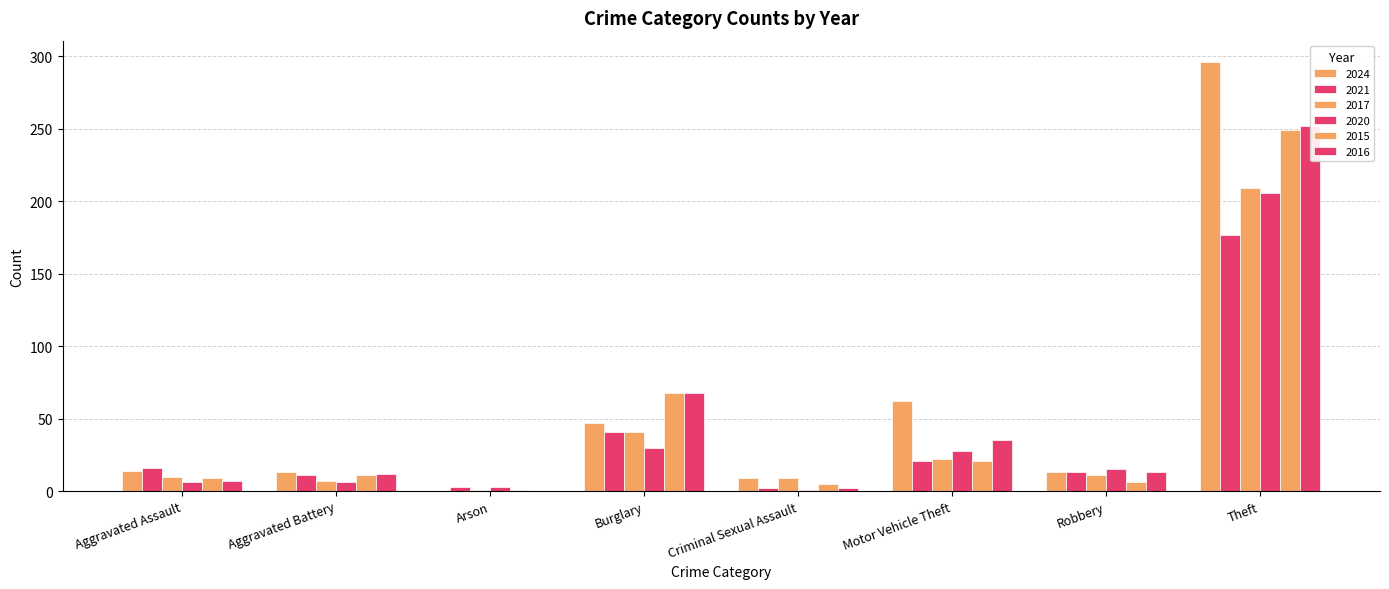

How many values in the 2016 series are below 13?

5